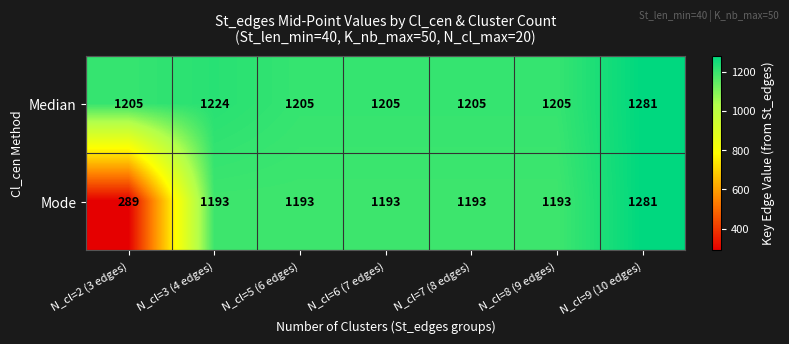

List the series in order of their overall mean, highest first.

Median, Mode